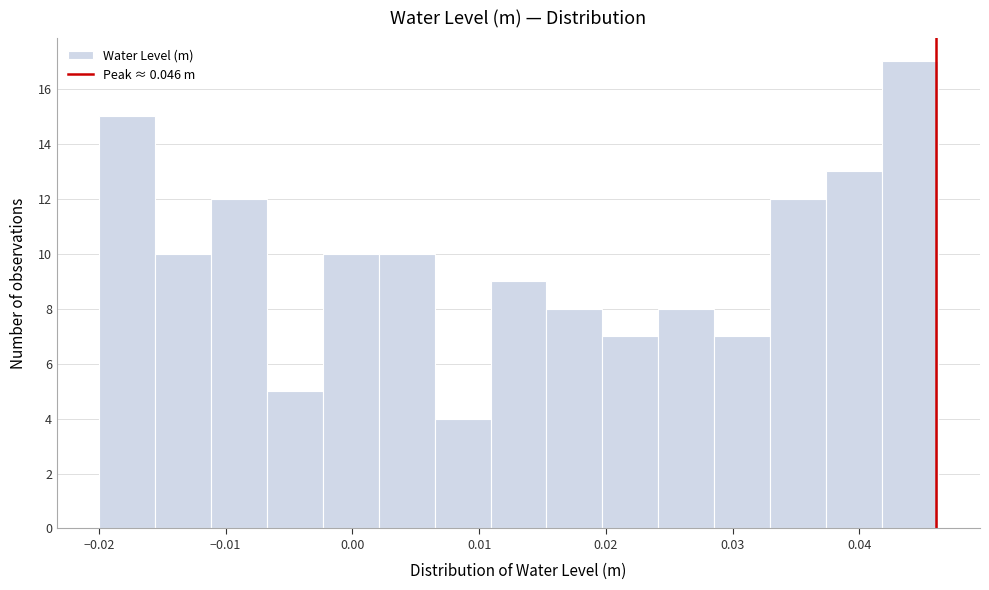

Over which range of the x-axis is the bar tallest?

0.042 to 0.046